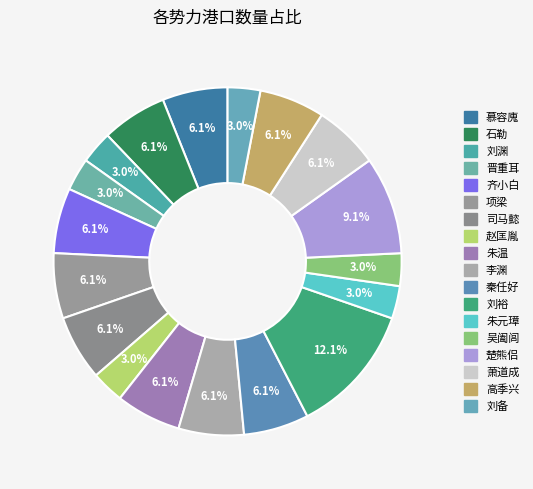

How many segments does this pie chart have?

18